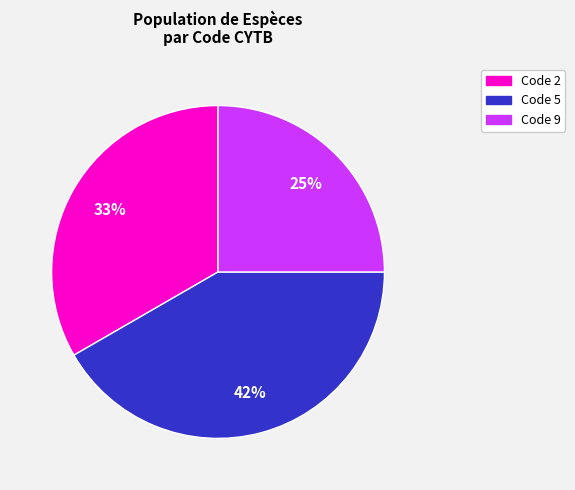

What is the smallest slice in the pie chart?

Code 9